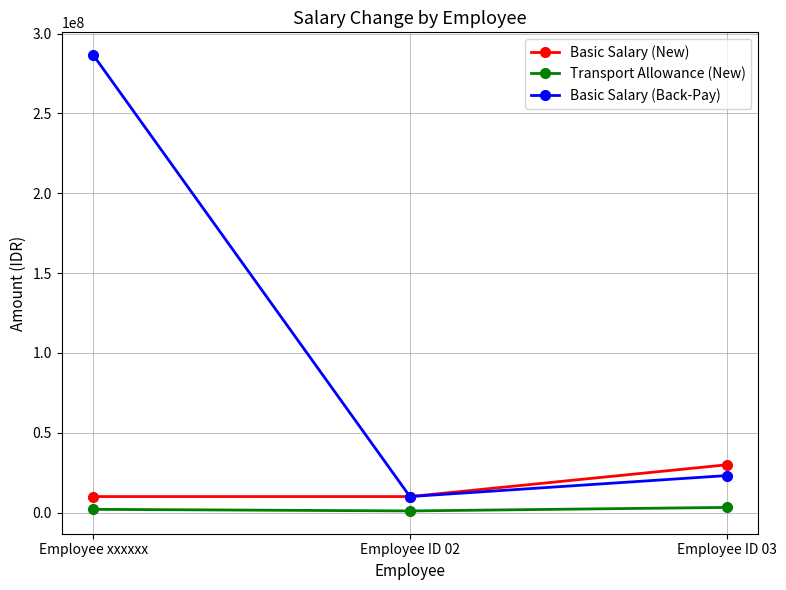

Which series changed the most between Employee xxxxxx and Employee ID 03?

Basic Salary (Back-Pay)